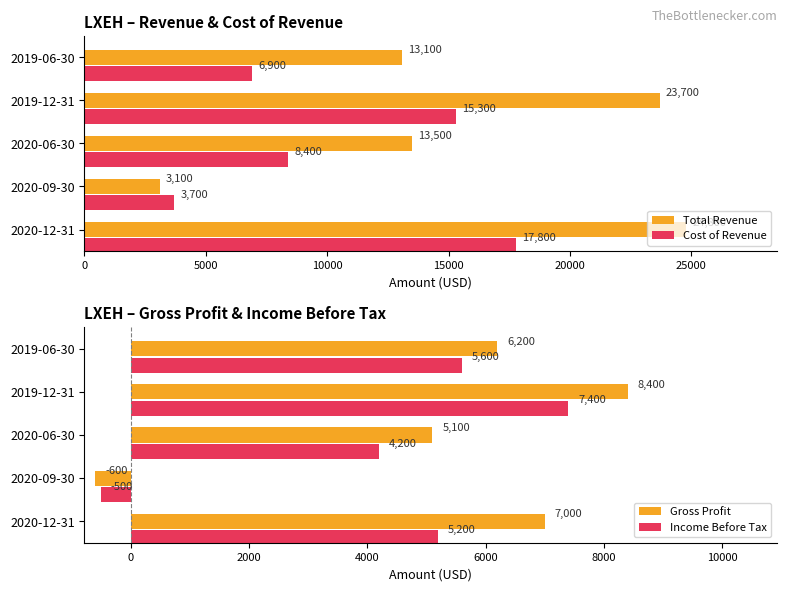

What is the average value of the Gross Profit series?

5220